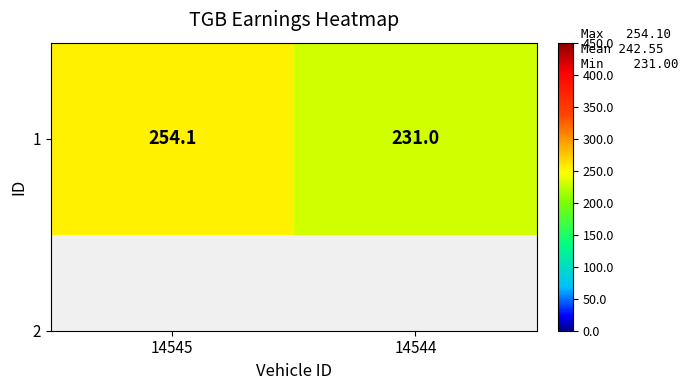

What is the maximum value shown in the chart?

254.1